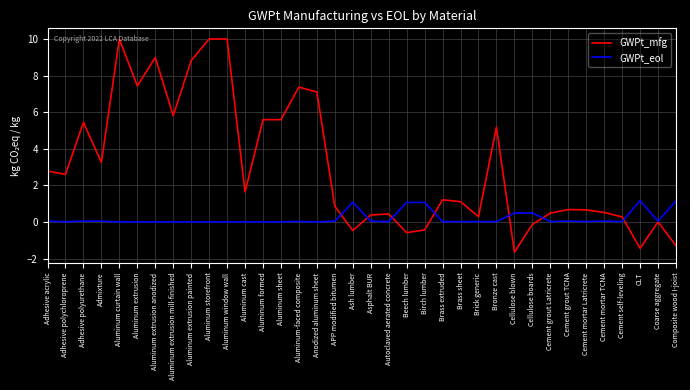

What are all the series names shown in the legend?

GWPt_mfg, GWPt_eol